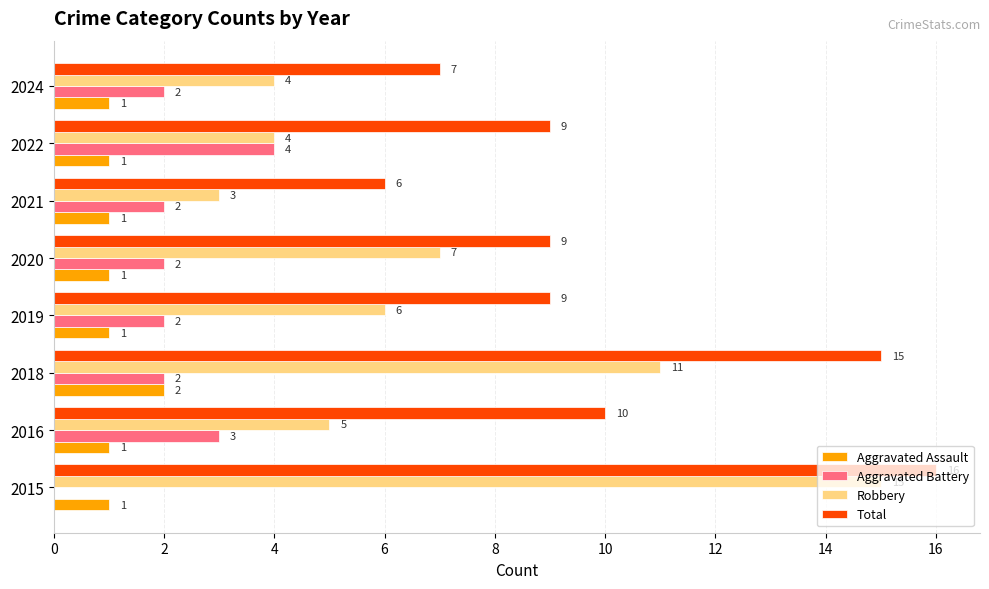

Count the Aggravated Battery values in the range 2 to 3.

6